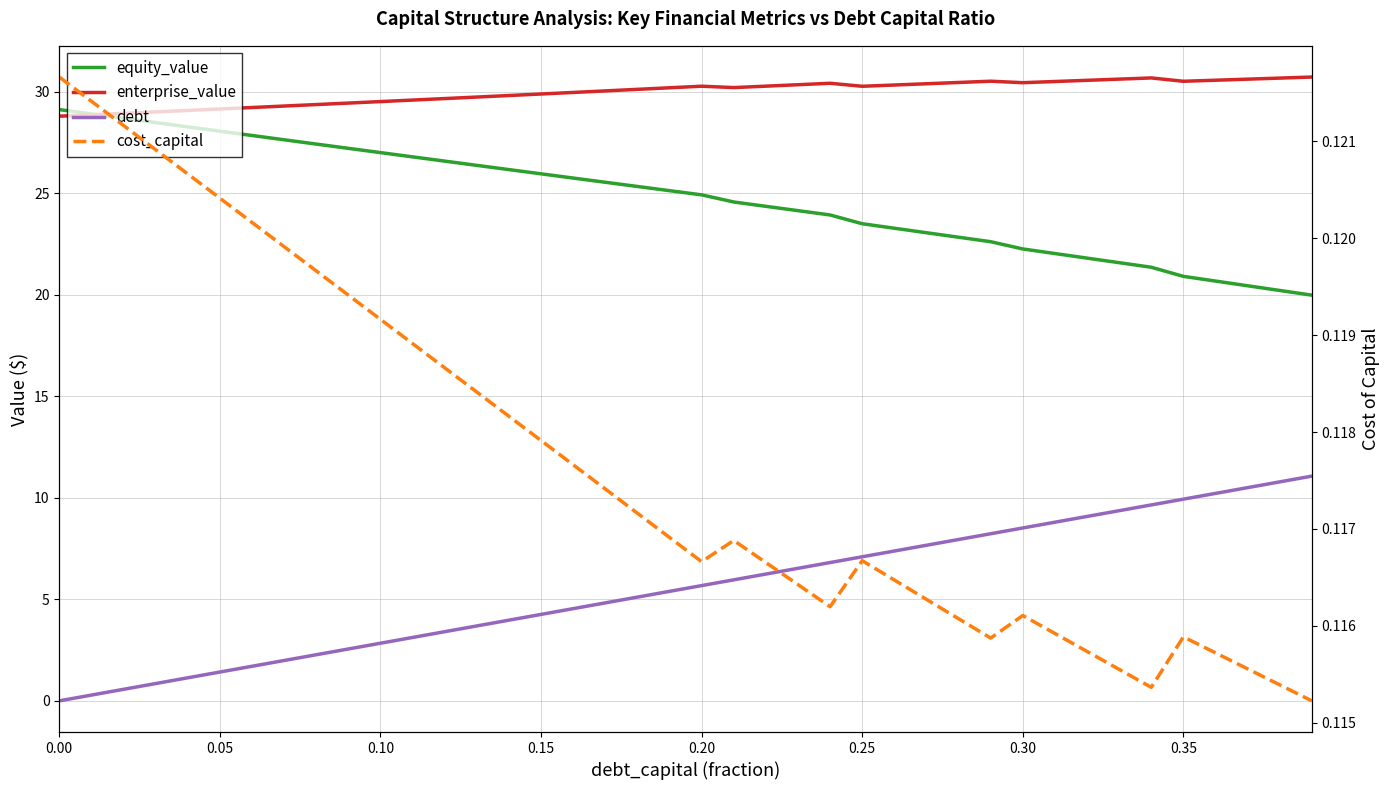

How many series are shown in this chart?

4